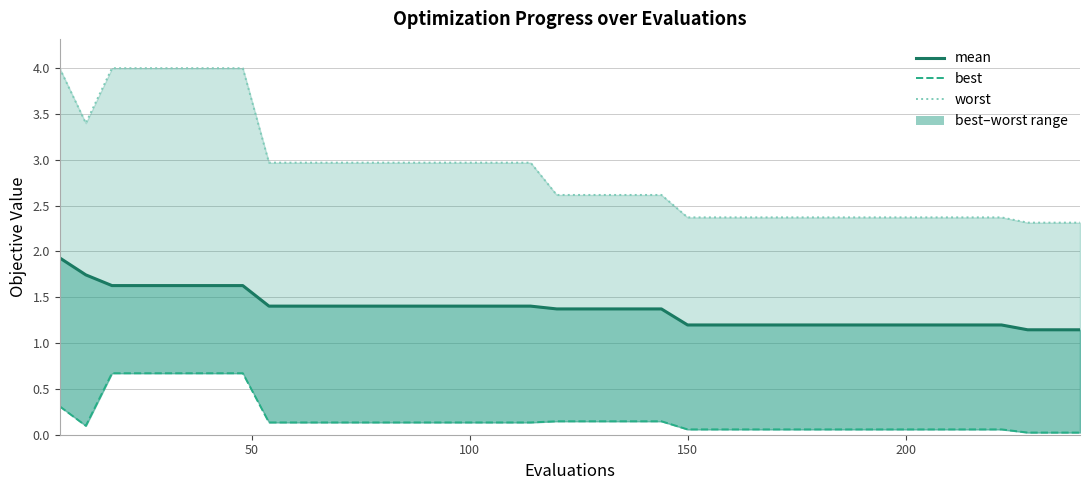

True or false: mean has more than 0 points higher than both neighbors.

False